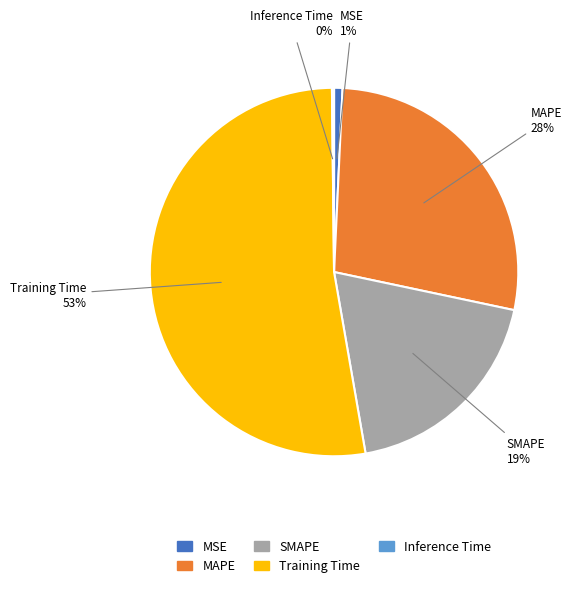

To the nearest percent, what percentage of the pie is SMAPE?

19%